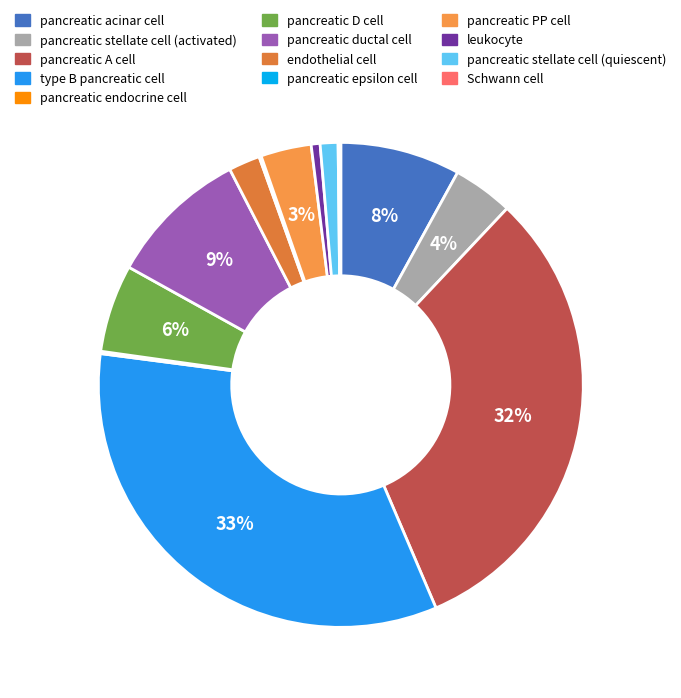

How many slices are in this pie chart?

13